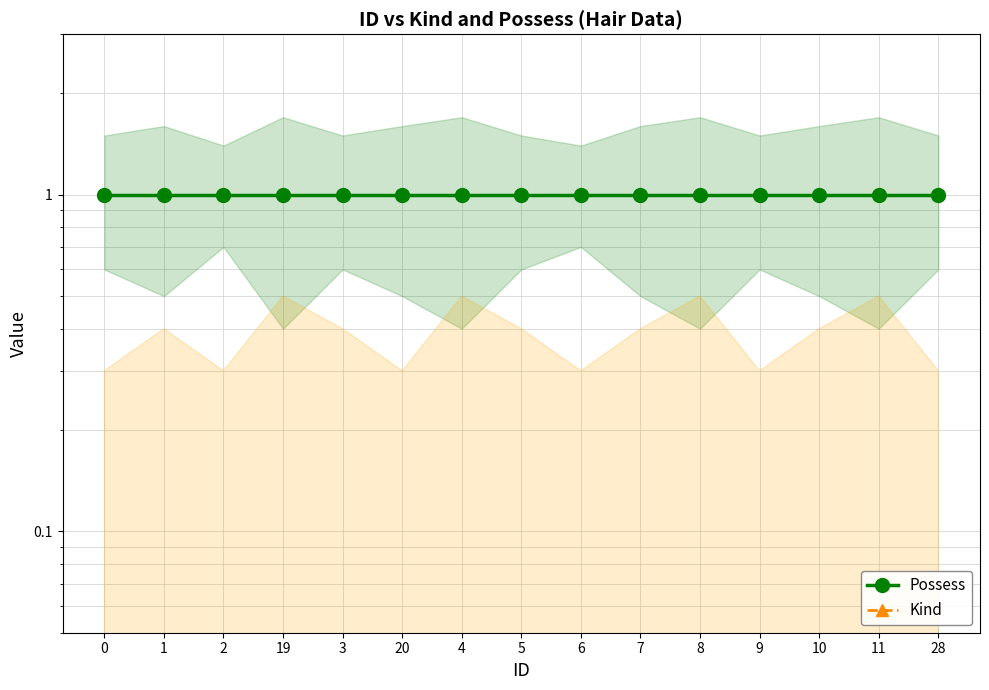

List the series in order of their overall mean, highest first.

Possess, Kind